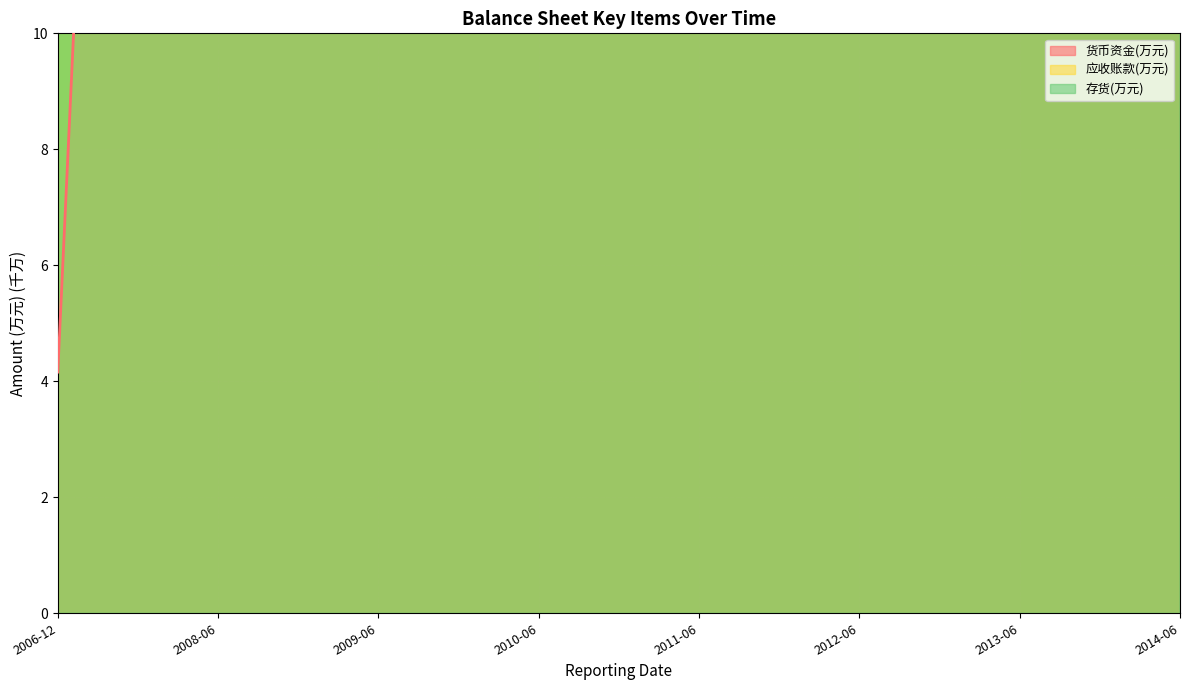

What is the total value across all series at 2011-09?

171.5